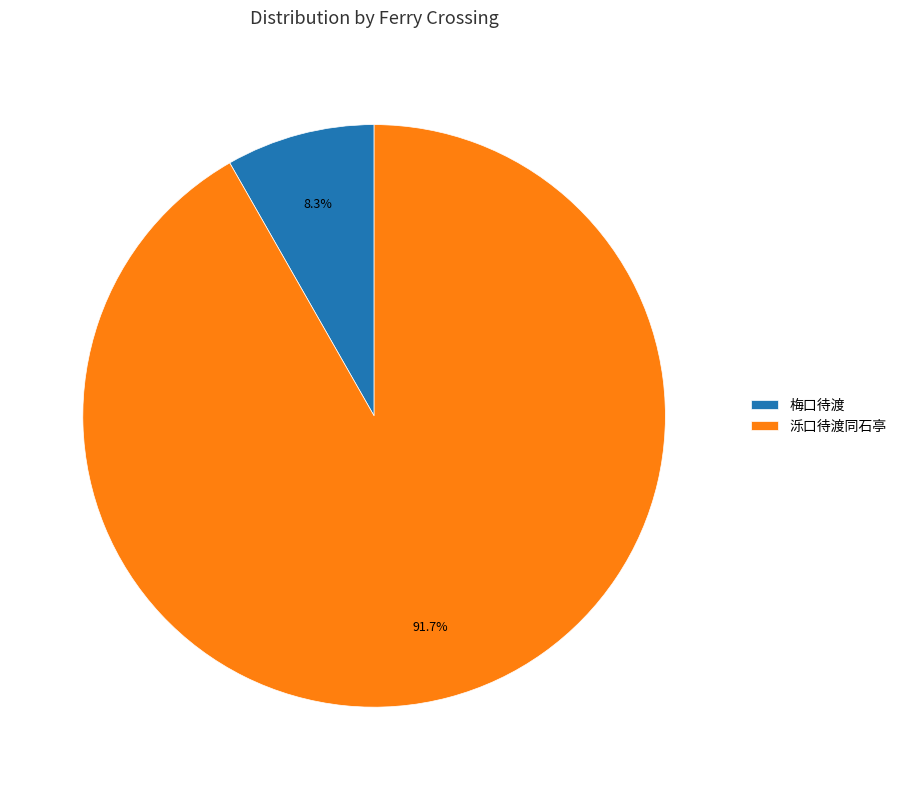

To the nearest percent, what is the combined percentage of 梅口待渡 and 泺口待渡同石亭?

100%